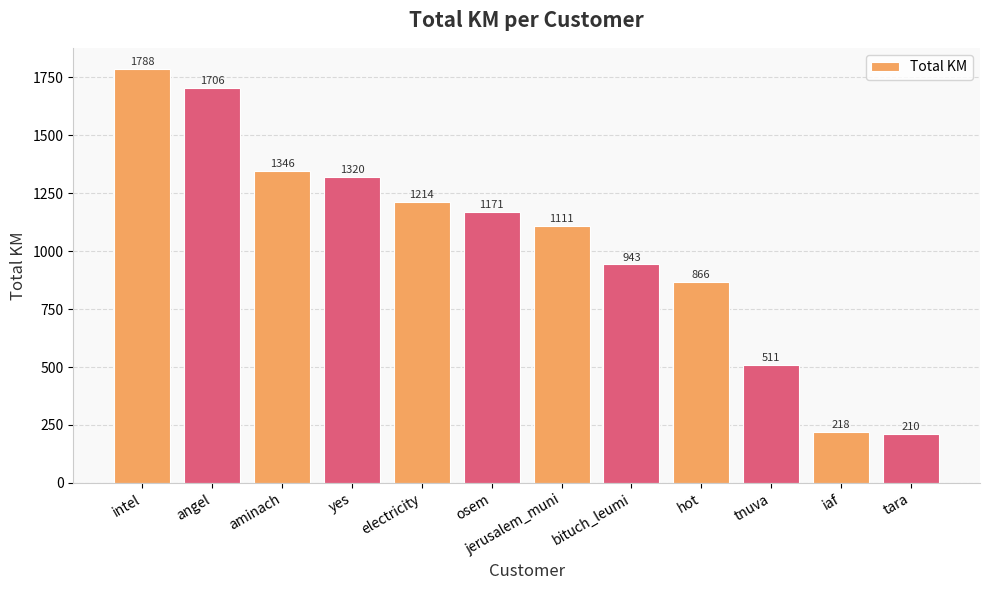

How many values exceed 1170?

6